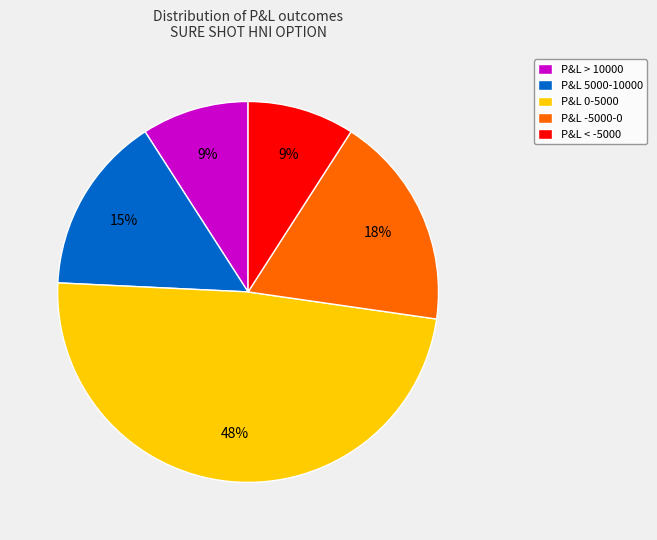

Is the sum of P&L -5000-0 and P&L > 10000 greater than half?

No